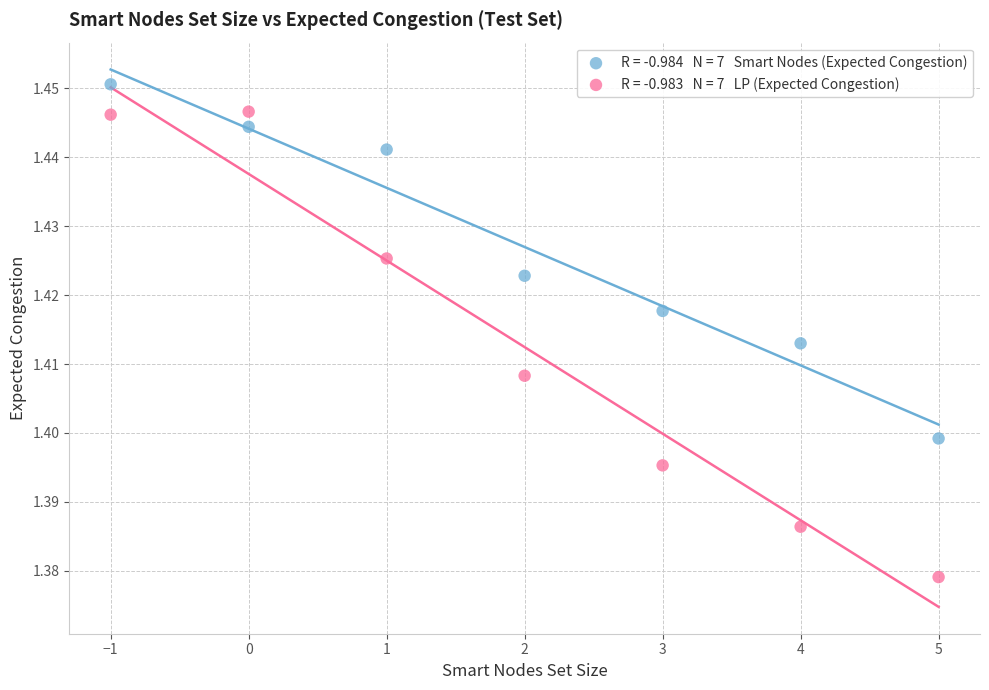

Across all data points, what is the range of X values (max minus min)?

6.0